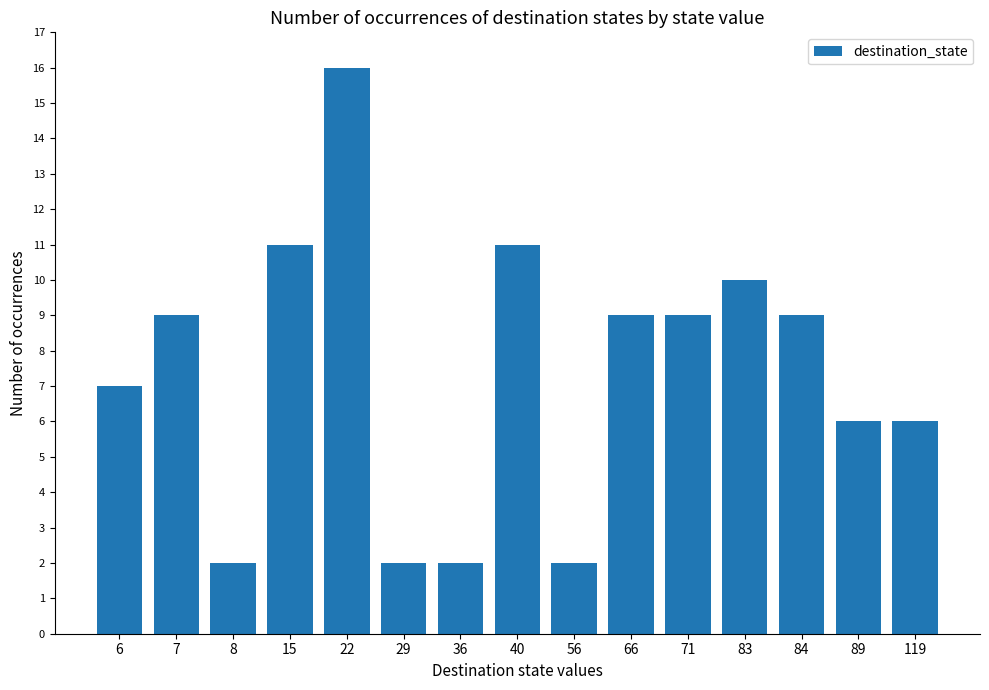

Are the bars horizontal?

No